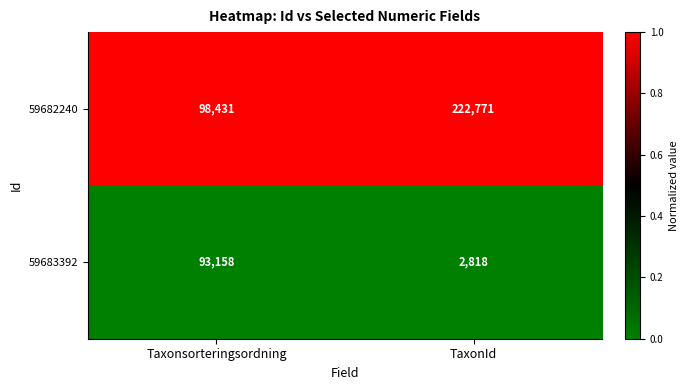

Which series has the largest total across all categories?

59682240